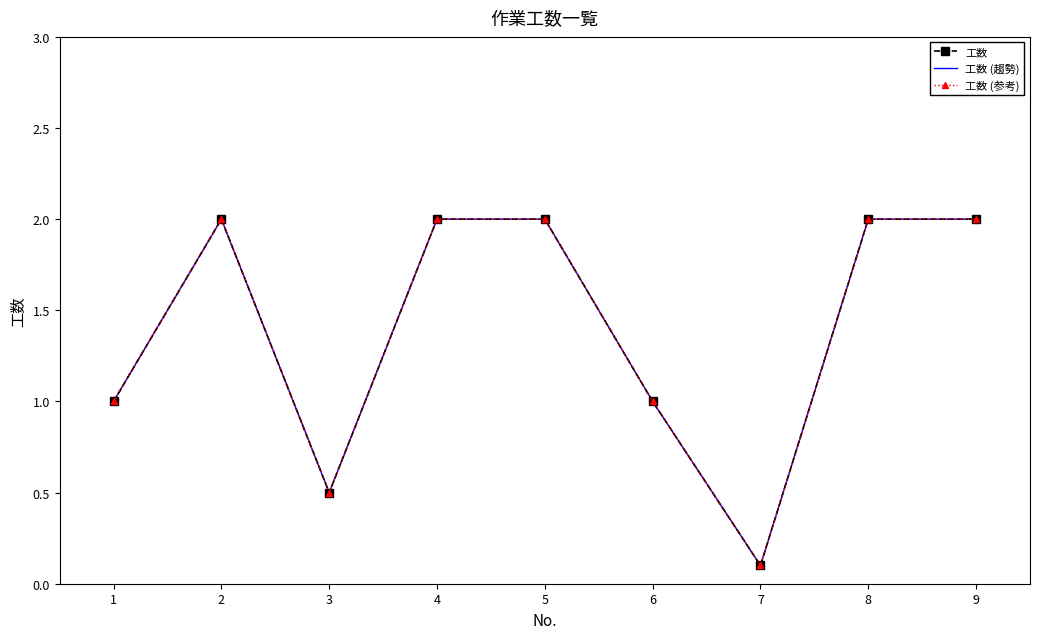

True or false: 工数 (参考) has a value of 1.0 at 1.

True